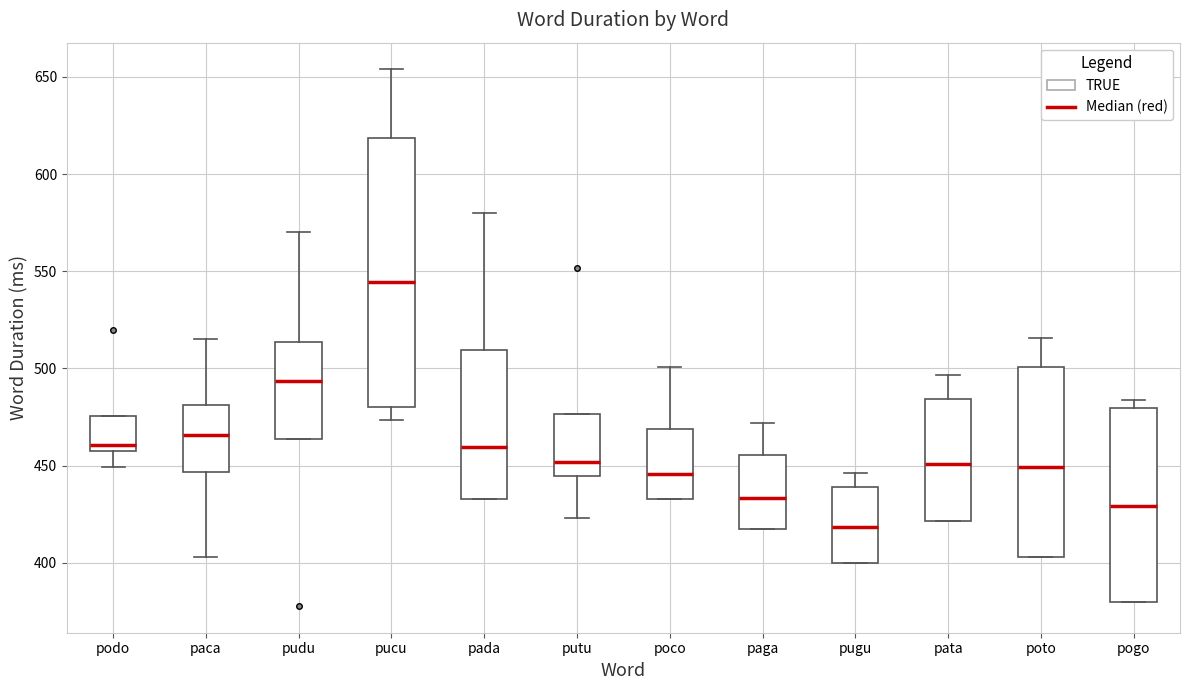

Which box has the highest median line?

pucu